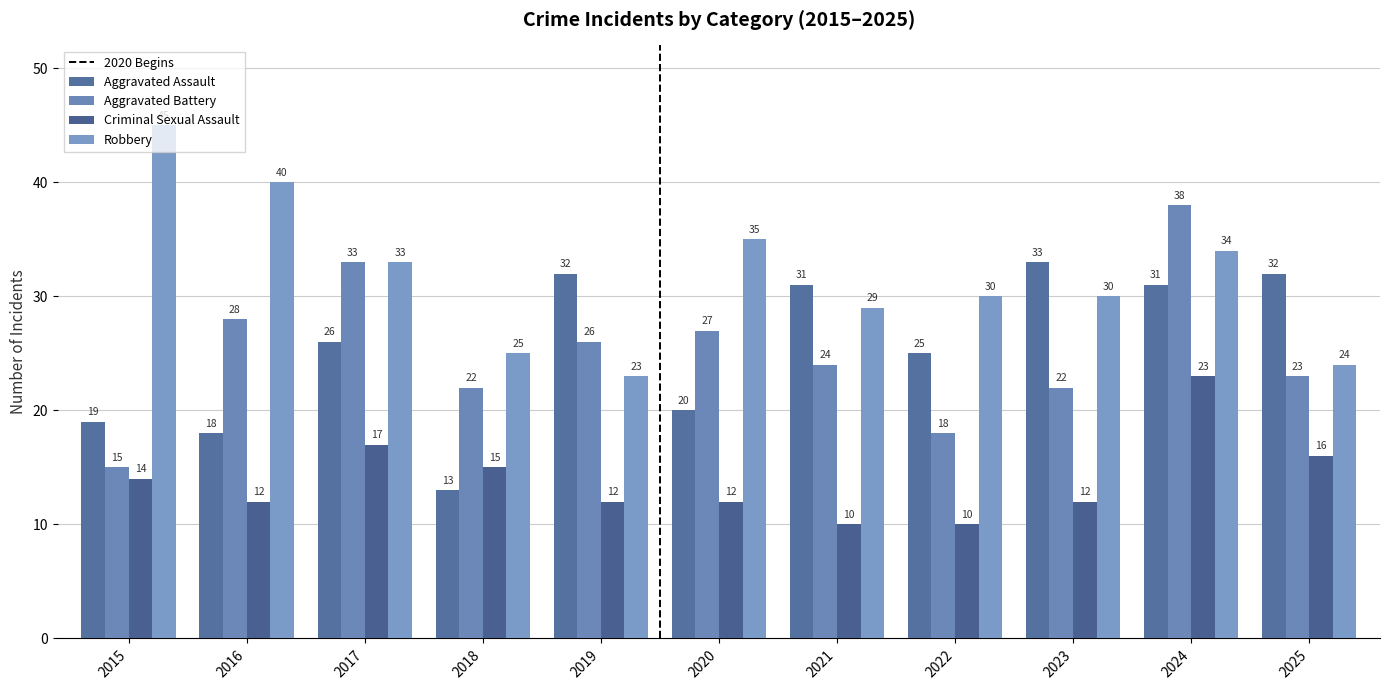

Reading left to right, list all the values displayed in this chart.

Aggravated Assault: 19	18	26	13	32	20	31	25	33	31	32
Aggravated Battery: 15	28	33	22	26	27	24	18	22	38	23
Criminal Sexual Assault: 14	12	17	15	12	12	10	10	12	23	16
Robbery: 45	40	33	25	23	35	29	30	30	34	24